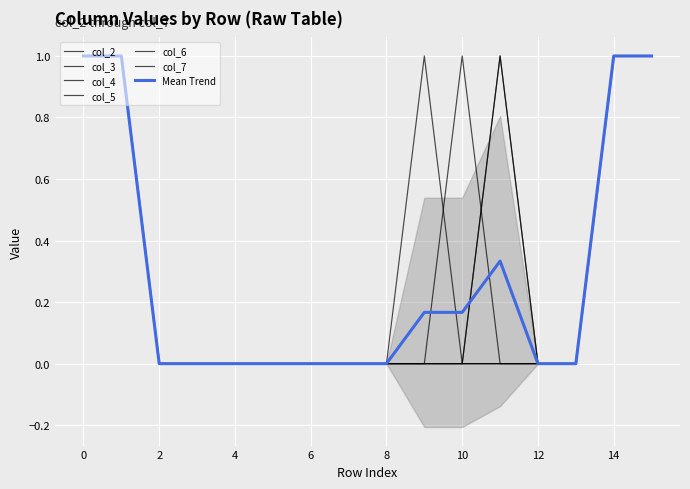

Which category has the lowest value across all series?

2